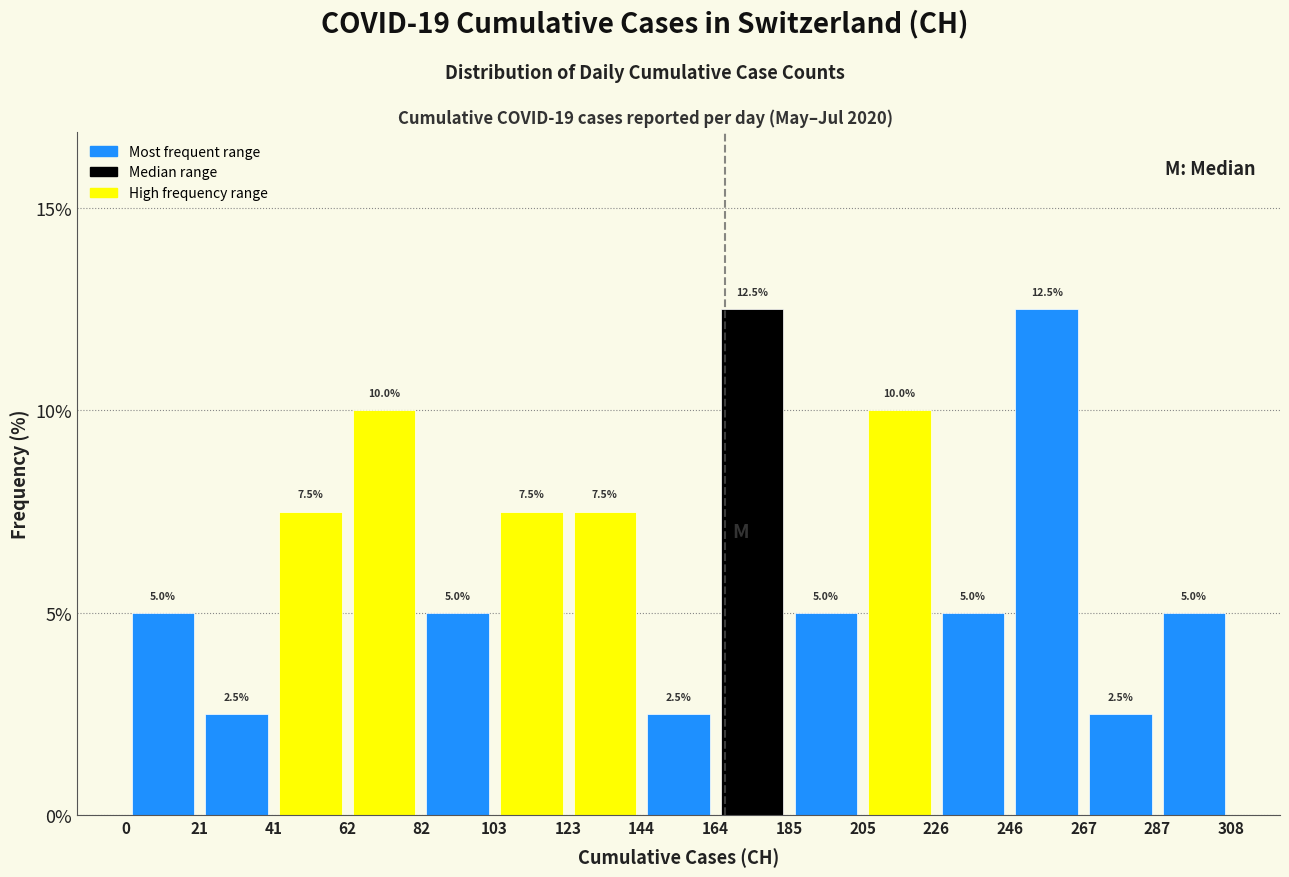

Reading left to right, list every bar in this chart as the range it spans on the x-axis followed by its height.

0 to 21: 5.0
21 to 41: 2.5
41 to 62: 7.5
62 to 82: 10.0
82 to 103: 5.0
103 to 123: 7.5
123 to 144: 7.5
144 to 164: 2.5
164 to 185: 12.5
185 to 205: 5.0
205 to 226: 10.0
226 to 246: 5.0
246 to 267: 12.5
267 to 287: 2.5
287 to 308: 5.0